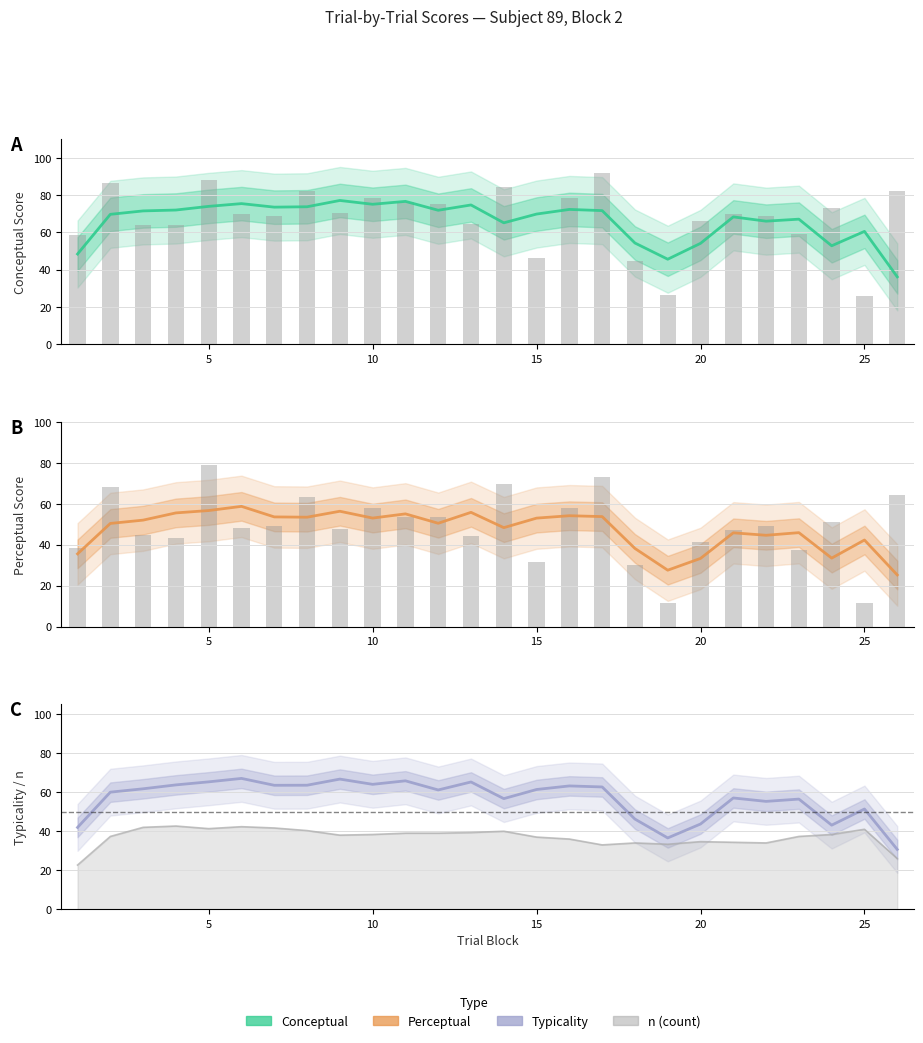

Rank the series at 25 from highest to lowest value.

Conceptual, Typicality, Perceptual